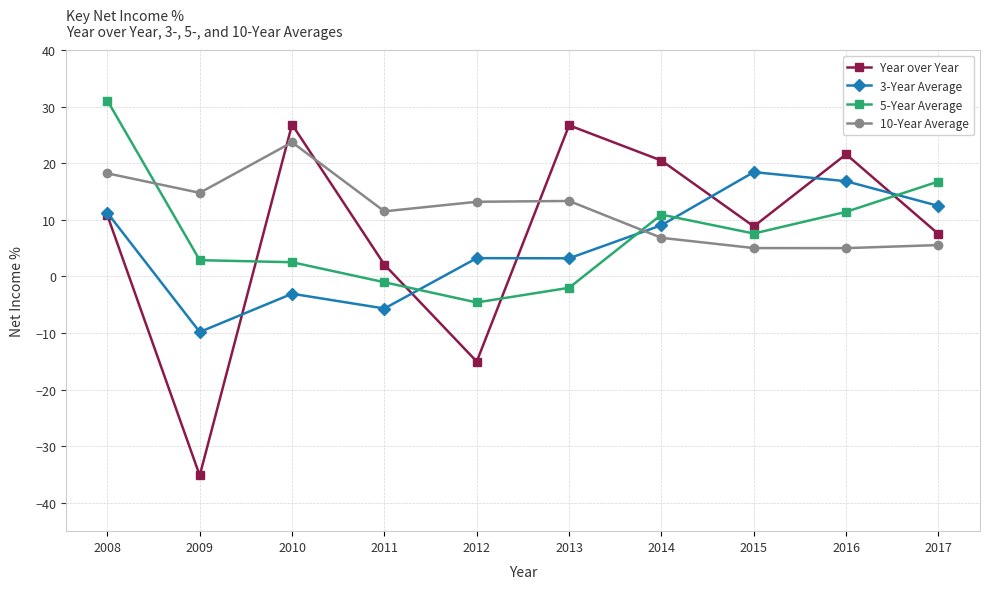

At which category is the sum across all series the highest?

2008